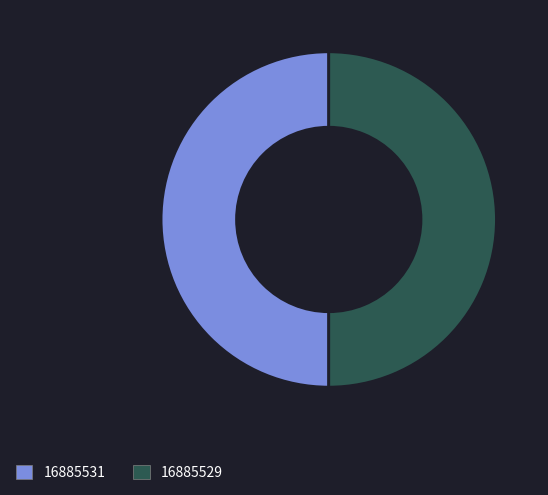

True or false: 16885529 accounts for 43% of the total.

False